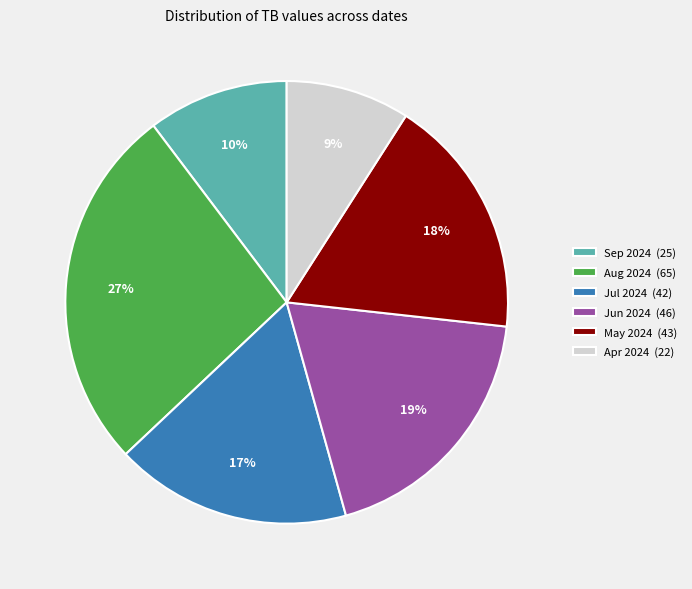

To the nearest percent, what is the difference between the largest and smallest slice percentages?

18%